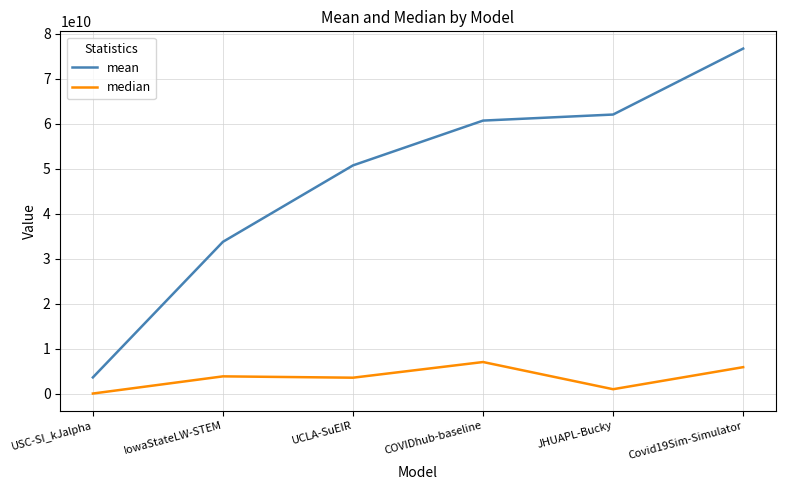

What is the sum of all median values?

21363453673.8